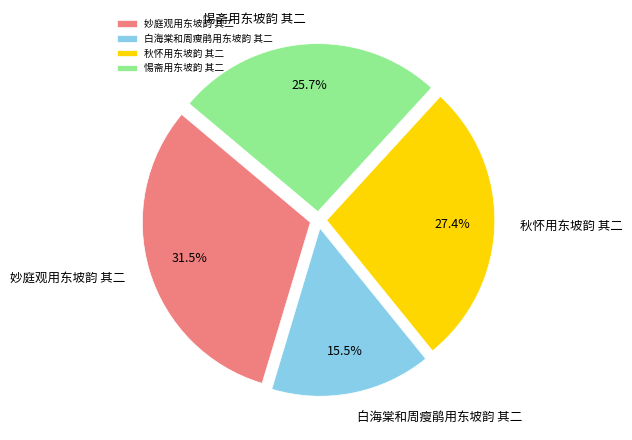

Is the sum of 白海棠和周瘦鹃用东坡韵 其二 and 秋怀用东坡韵 其二 greater than half?

No